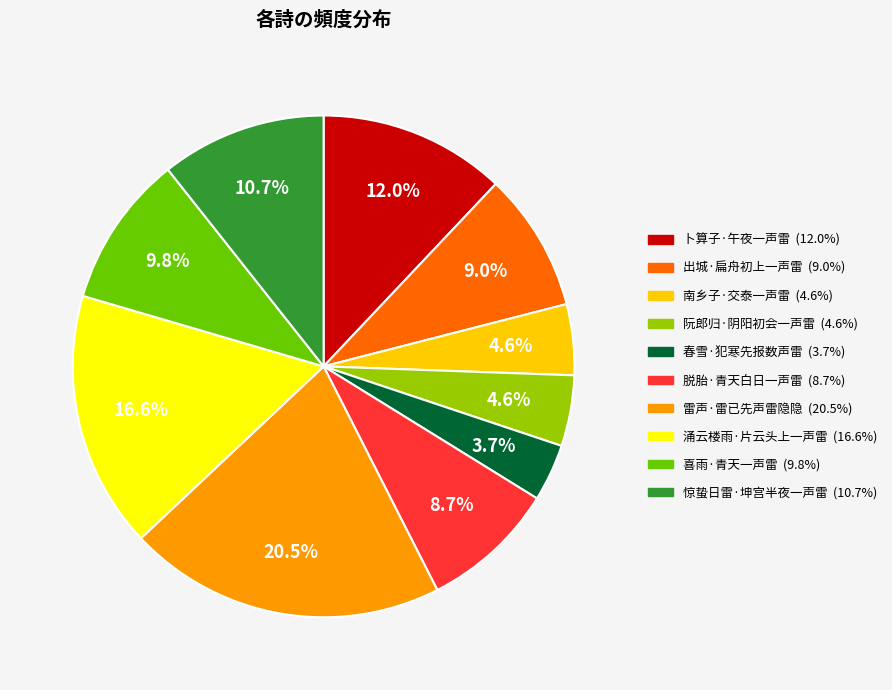

What is the smallest slice in the pie chart?

春雪·犯寒先报数声雷